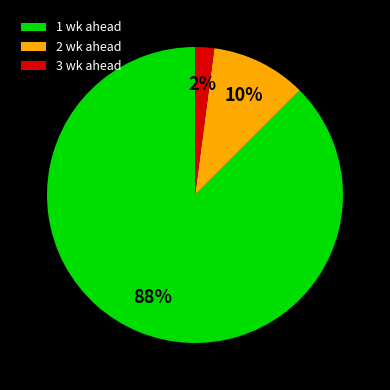

True or false: 3 wk ahead accounts for 2% of the total.

True